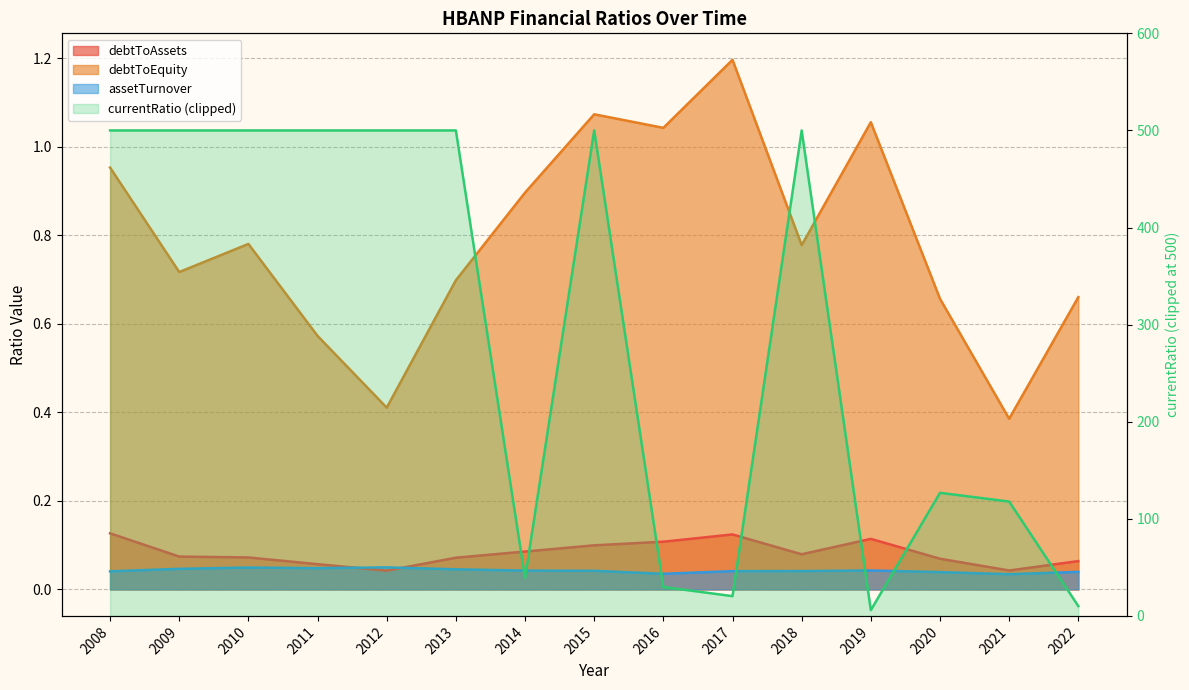

Is the value of debtToAssets at 2018 greater than the value of assetTurnover at 2011?

Yes